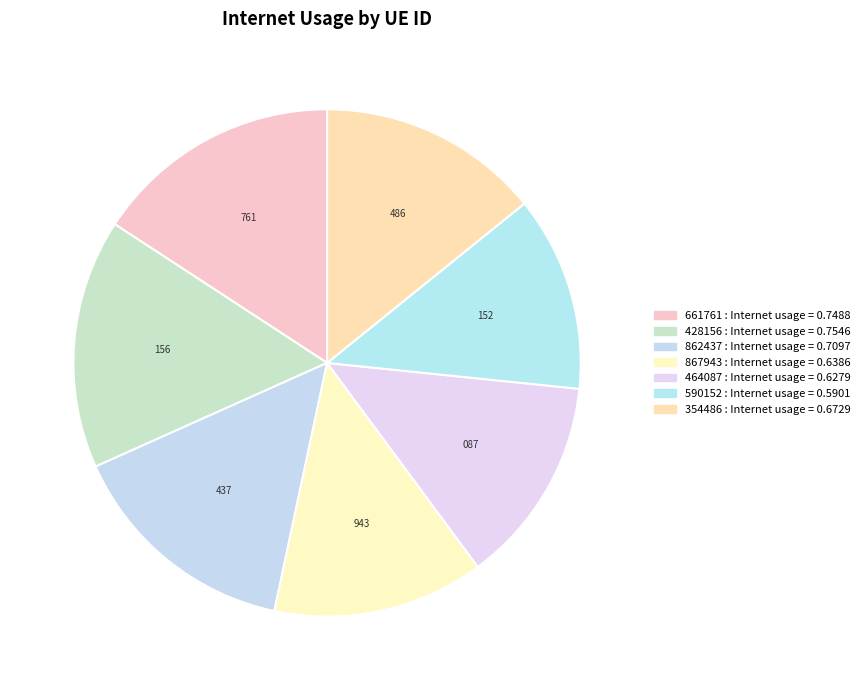

Which category has the smallest portion of the pie?

590152